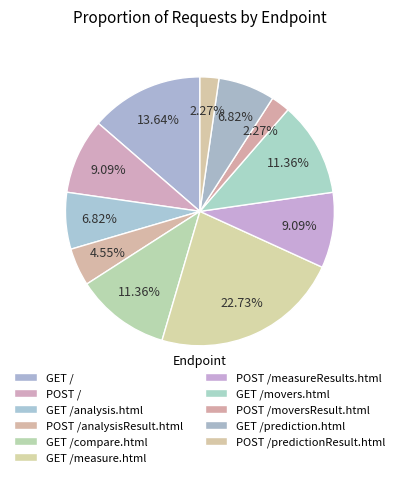

Count the number of slices in the pie.

11